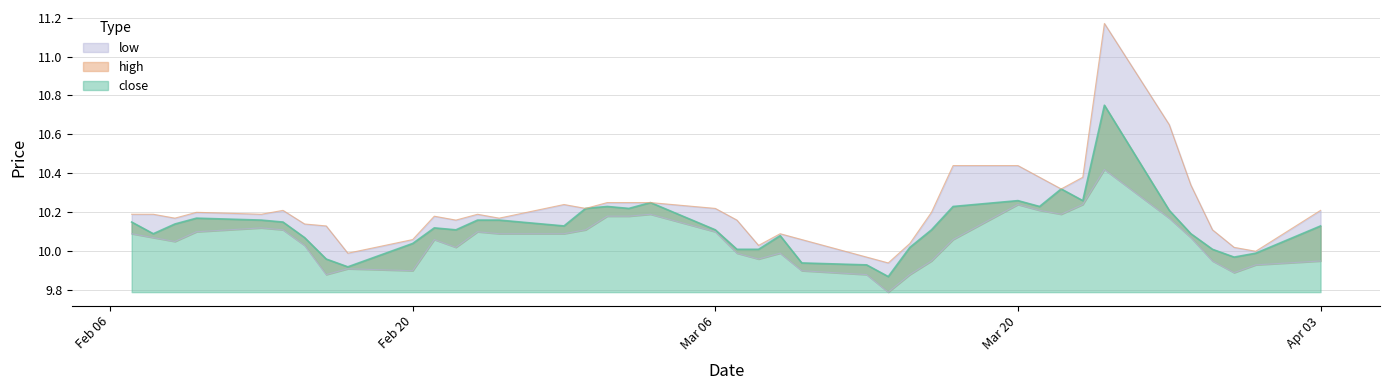

List the series in order of their peak value, highest first.

high, close, low